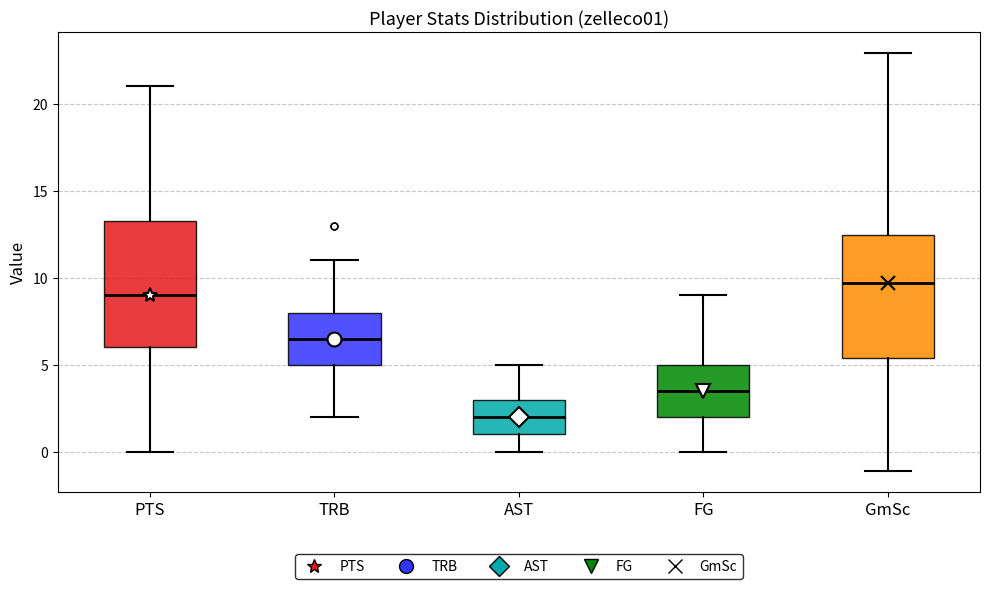

Reading left to right, transcribe this box plot: for each box, give where its median line is, the range the box spans, and where its two whiskers end, as read against the y-axis. The values are not printed on the chart, so give them approximately, as read against the axis.

PTS: median 9.0, box 6.0 to 13.5, whiskers 0.0 to 21.0
TRB: median 6.5, box 5.0 to 8.0, whiskers 2.0 to 11.0
AST: median 2.0, box 1.0 to 3.0, whiskers 0.0 to 5.0
FG: median 3.5, box 2.0 to 5.0, whiskers 0.0 to 9.0
GmSc: median 9.5, box 5.5 to 12.5, whiskers -1.0 to 23.0